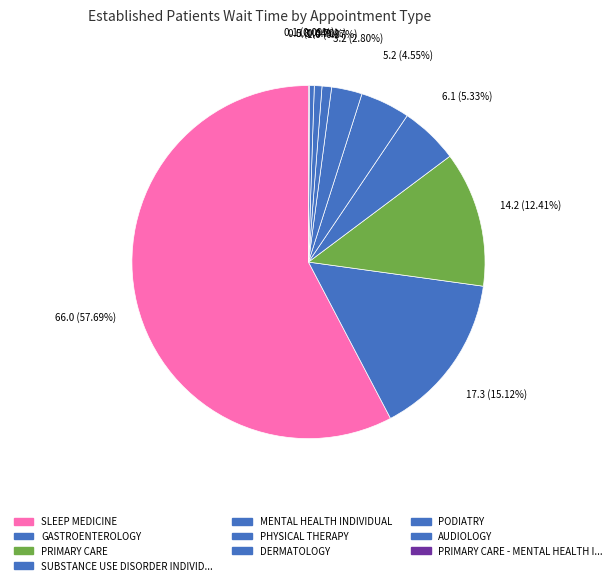

How many slices are in this pie chart?

10